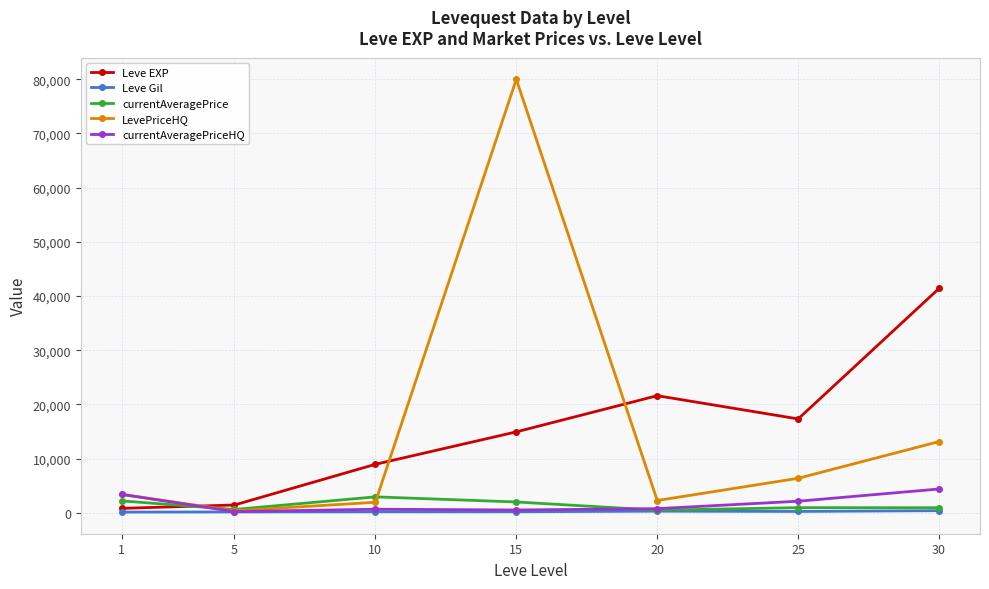

True or false: LevePriceHQ has a value of 3003.9 at 30.

False